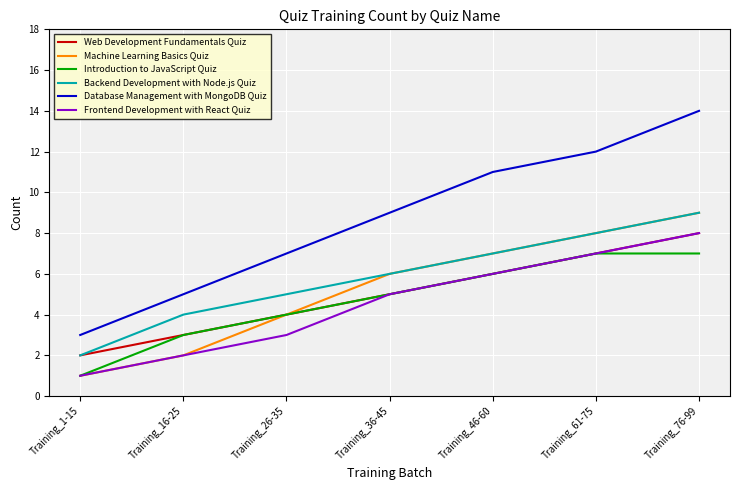

What is the sum of all Introduction to JavaScript Quiz values?

33